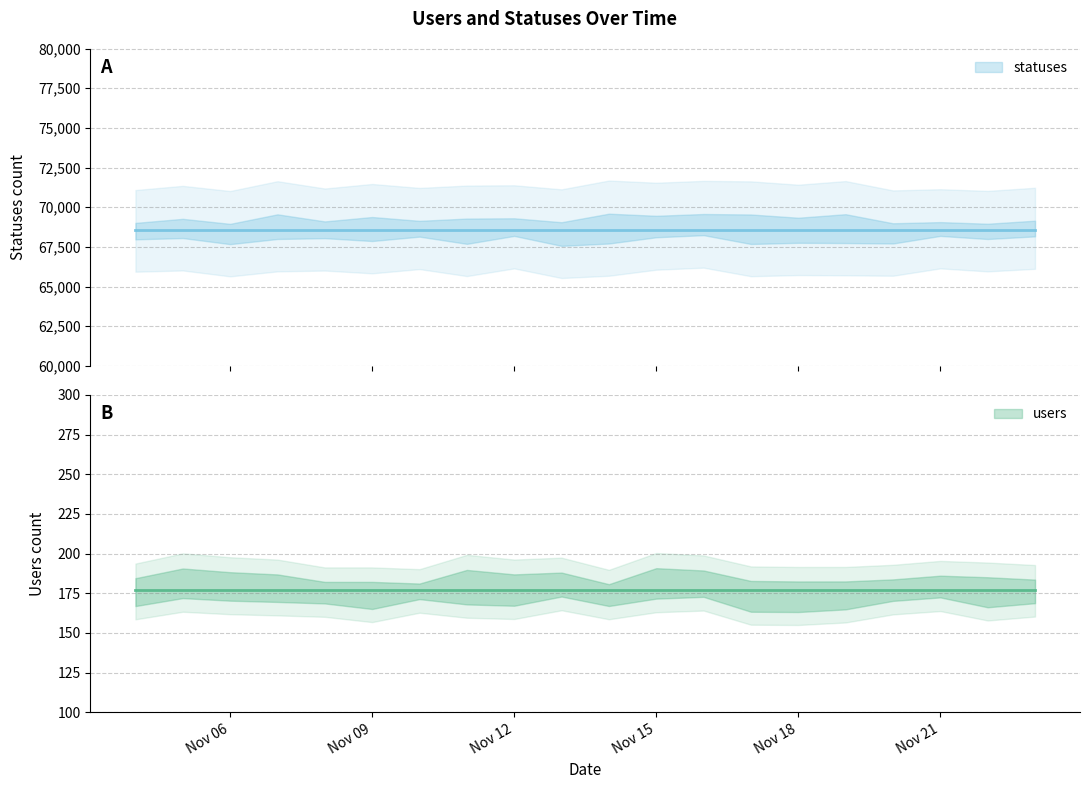

Reading right to left, extract all data points from this chart.

users: 177	177	177	177	177	177	177	177	177	177	177	177	177	177	177	177	177	177	177	177
statuses: 68585	68585	68585	68585	68585	68585	68585	68585	68585	68585	68585	68585	68585	68585	68585	68585	68585	68585	68585	68585